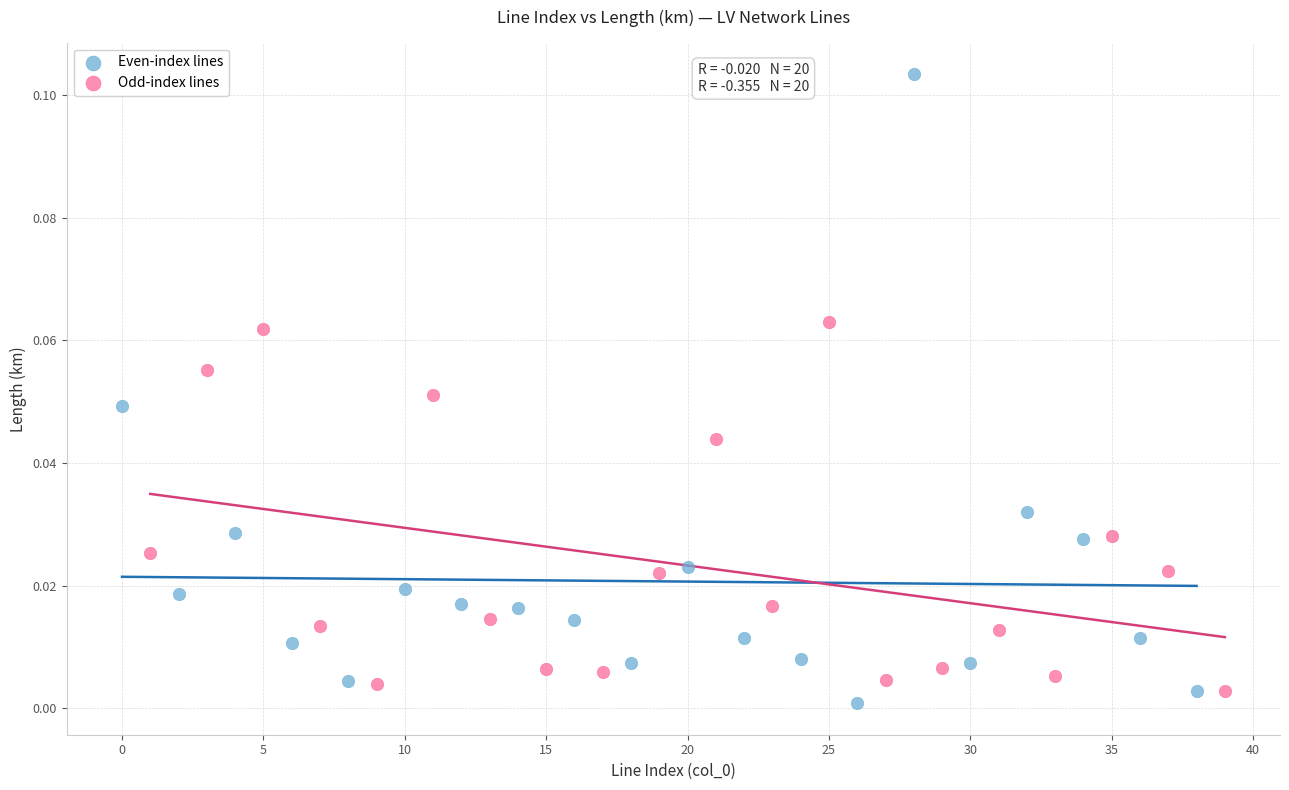

What are all the series names shown in the legend?

Even-index lines, Odd-index lines